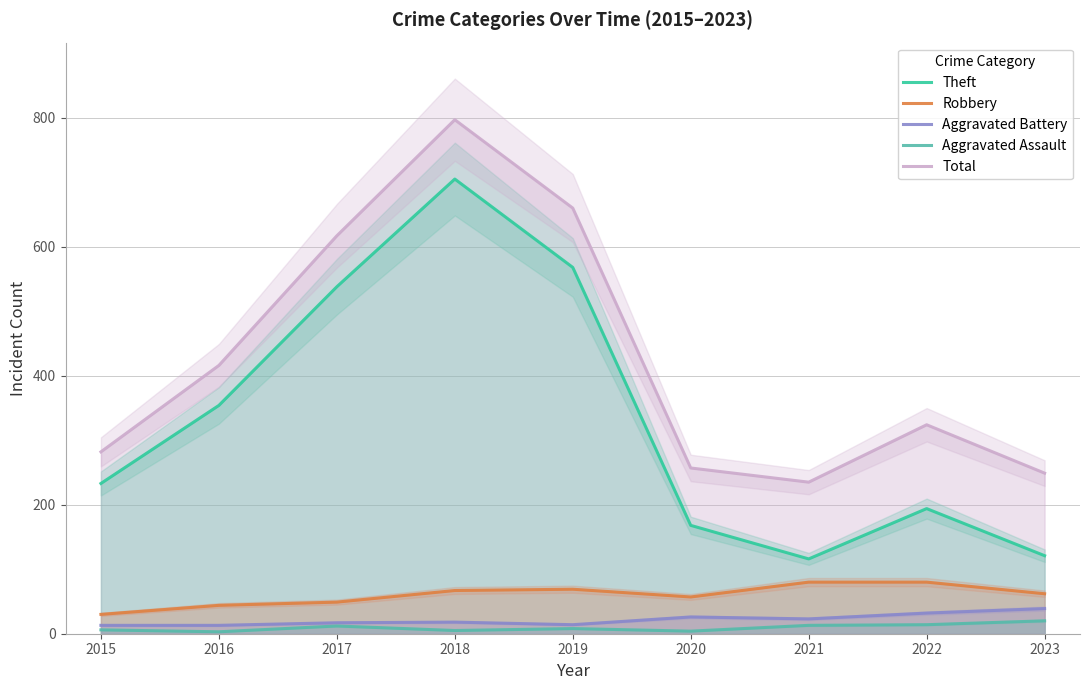

List the series in order of their peak value, highest first.

Total, Theft, Robbery, Aggravated Battery, Aggravated Assault